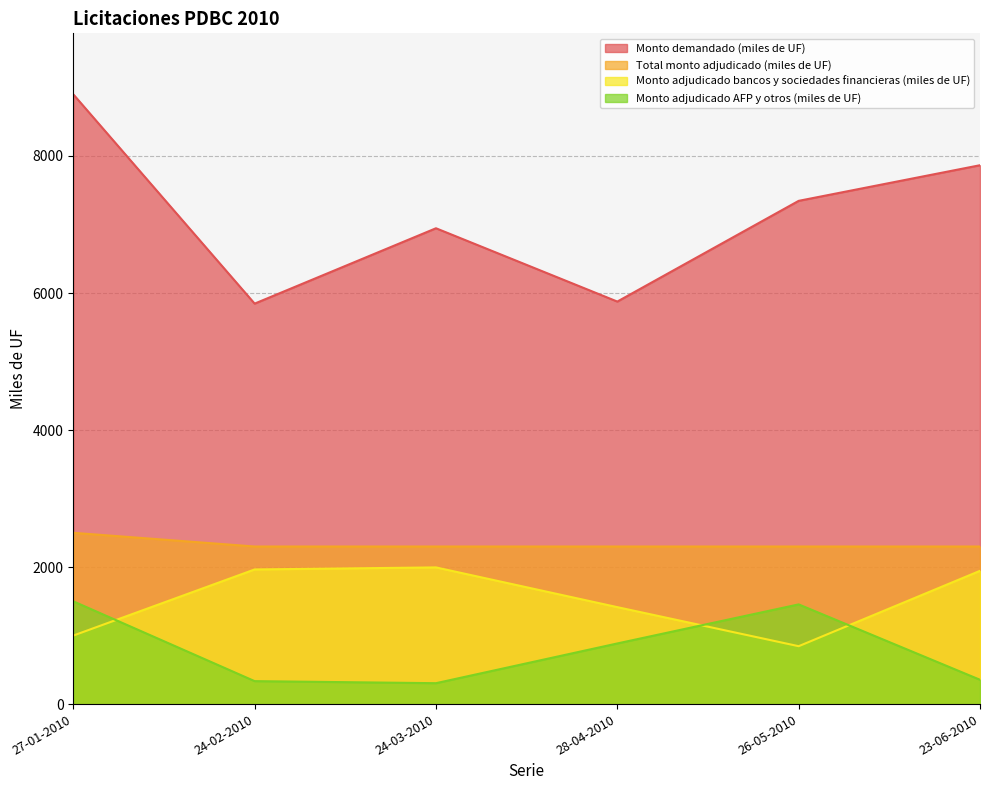

Rank the series at 28-04-2010 from highest to lowest value.

Monto demandado (miles de UF), Total monto adjudicado (miles de UF), Monto adjudicado bancos y sociedades financieras (miles de UF), Monto adjudicado AFP y otros (miles de UF)